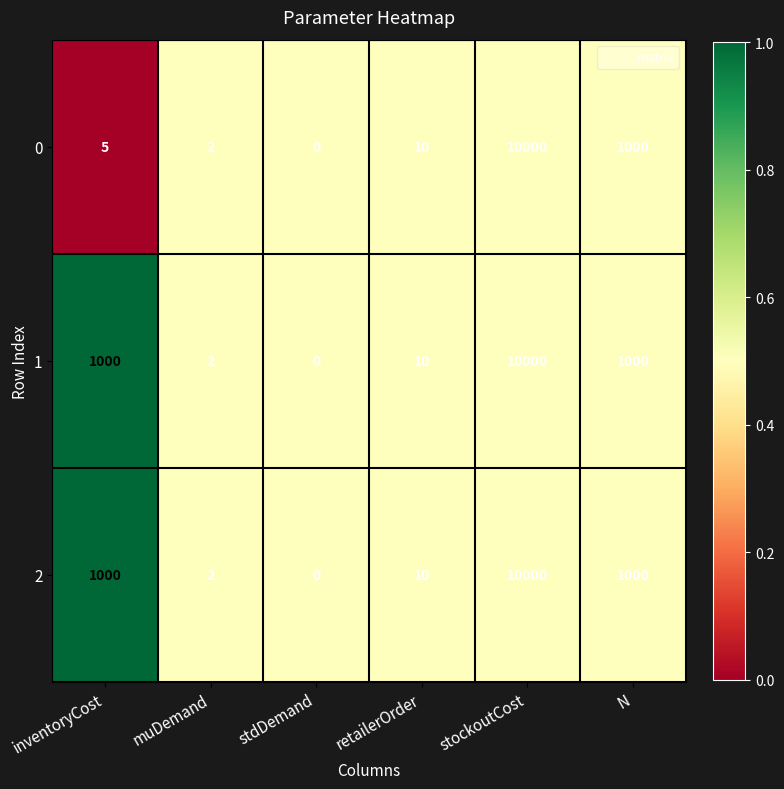

At which category is the sum across all series the highest?

stockoutCost